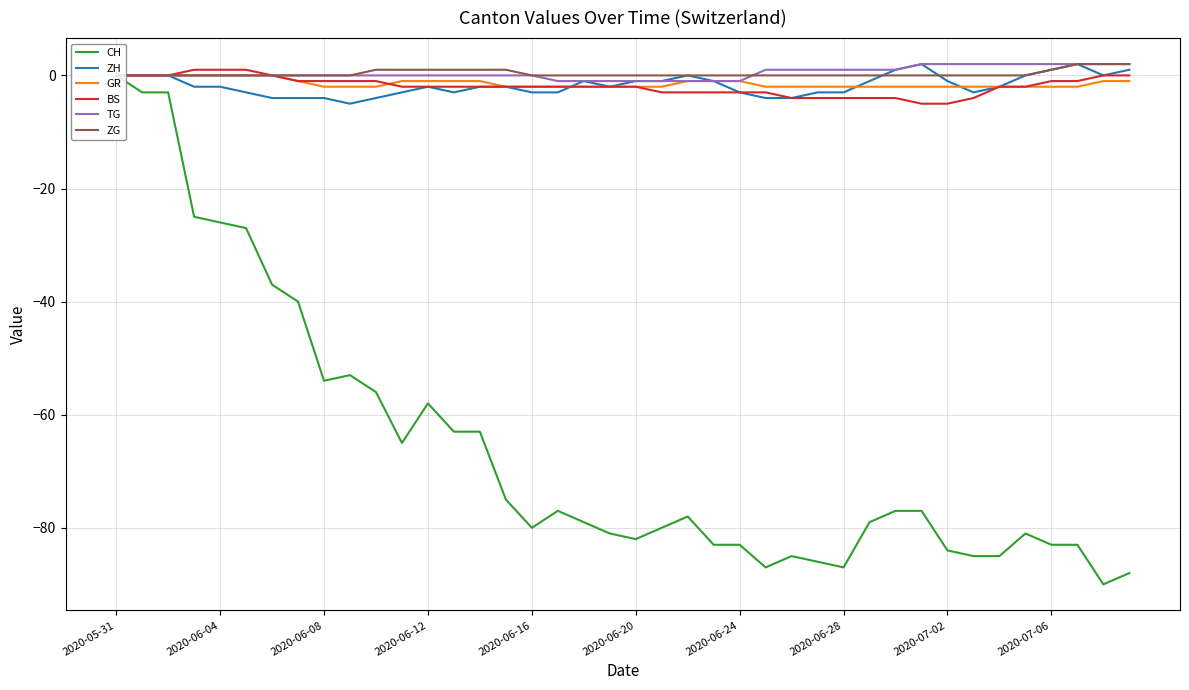

What is the lowest value of the ZH series?

-5